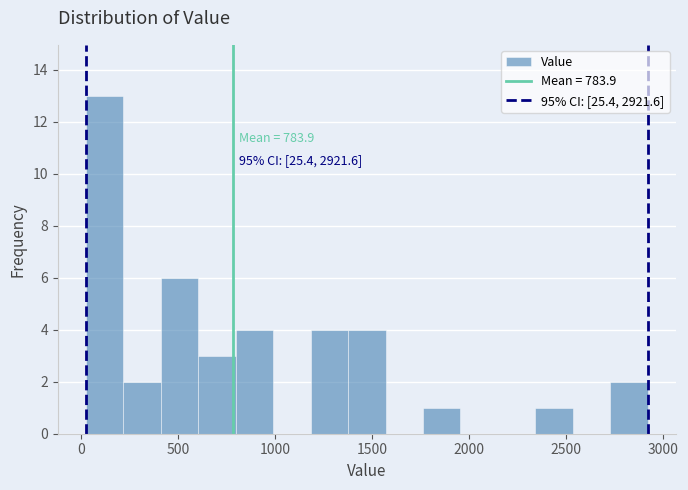

Around what value on the x-axis is the tallest bar? Give the approximate position of its centre, as read against the axis.

100